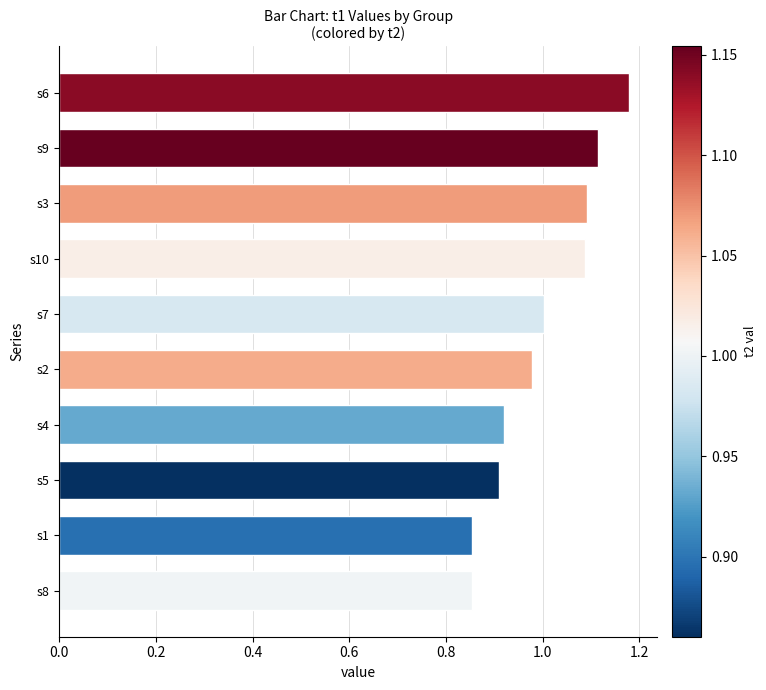

Which has a higher value, s5 or s6?

s6